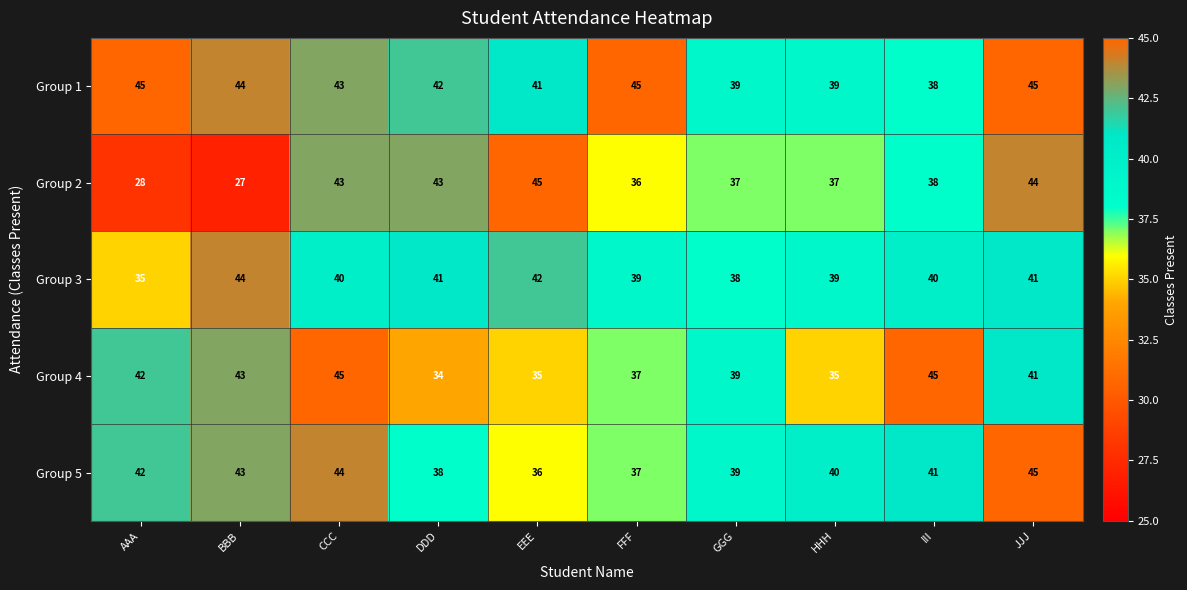

The value of Group 1 at JJJ is 67. True or false?

False